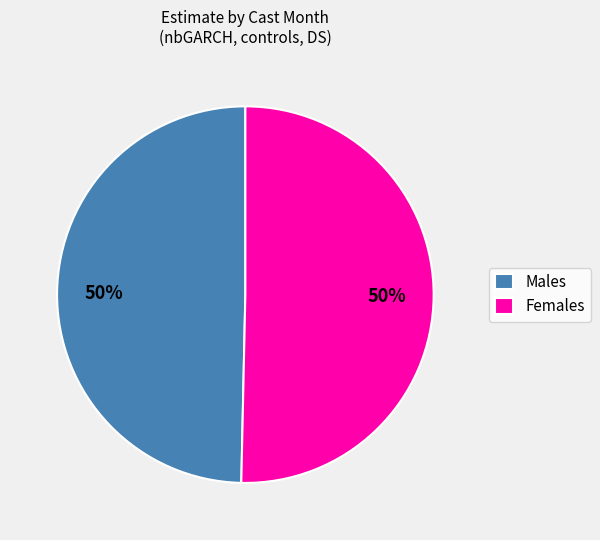

The Females slice represents 50% of the pie. True or false?

True